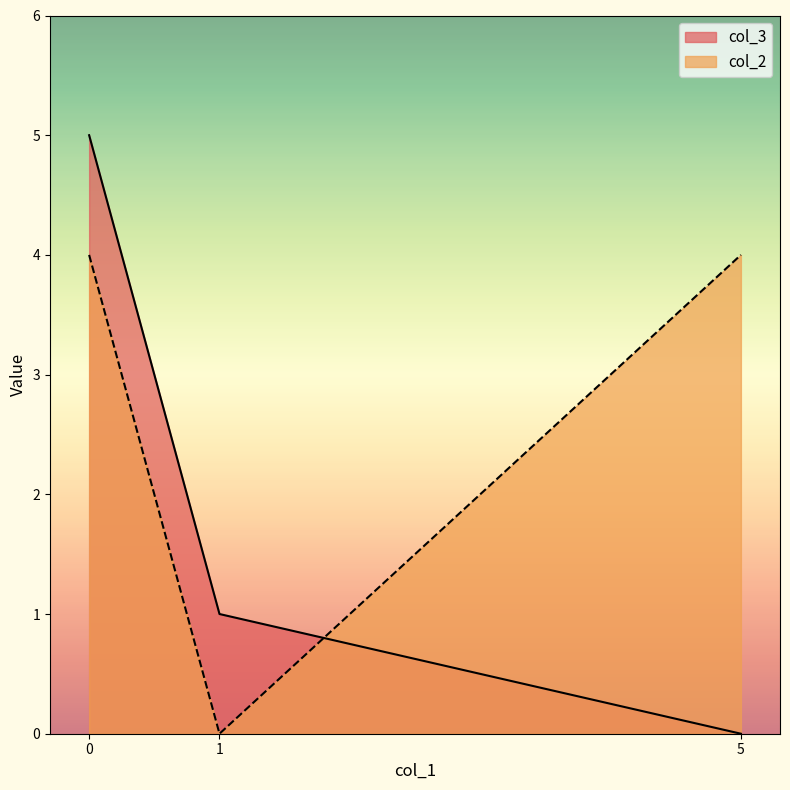

What is the total value across all series at 1?

1